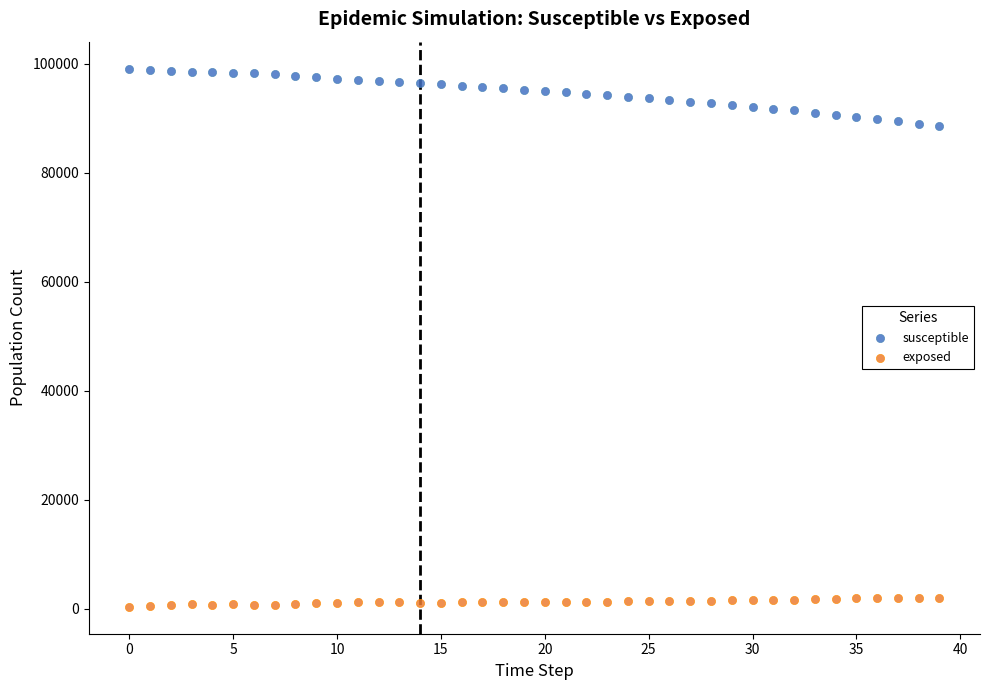

Which series has the largest Y range (max minus min)?

susceptible